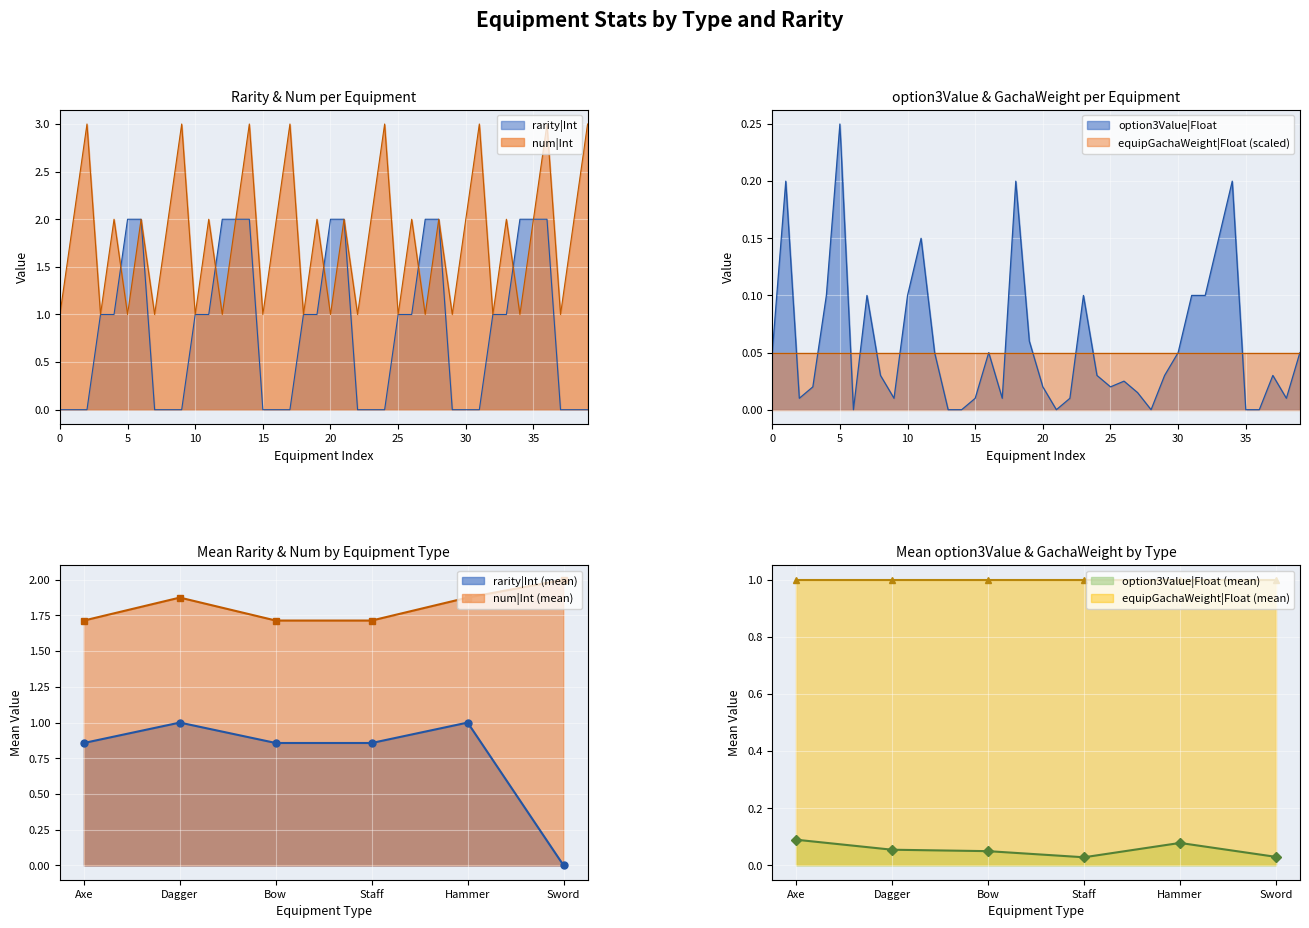

The value of num|Int (mean) at Sword is 1.4. True or false?

False